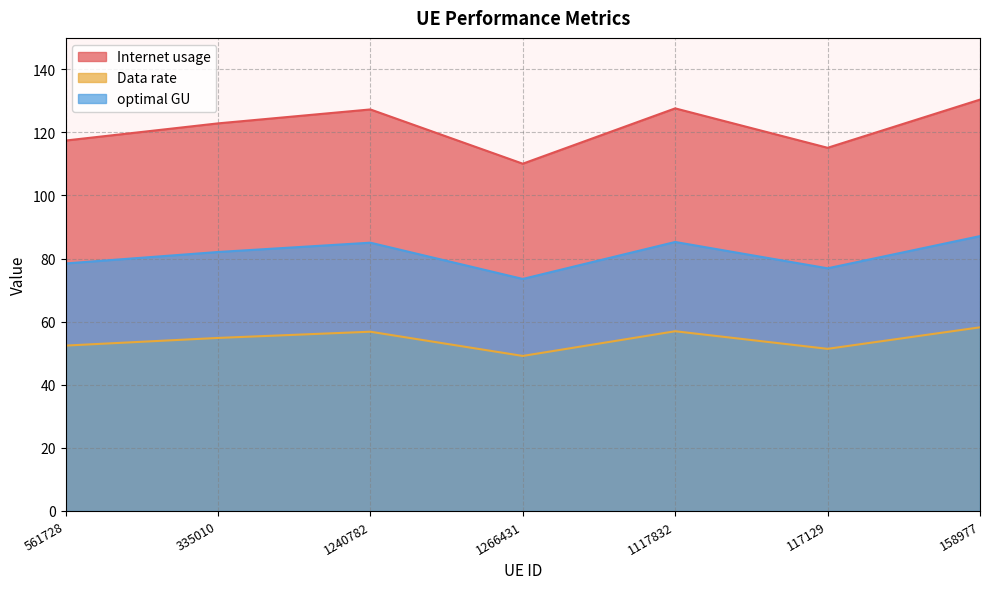

What is the approximate value of Data rate at 1266431?

49.1